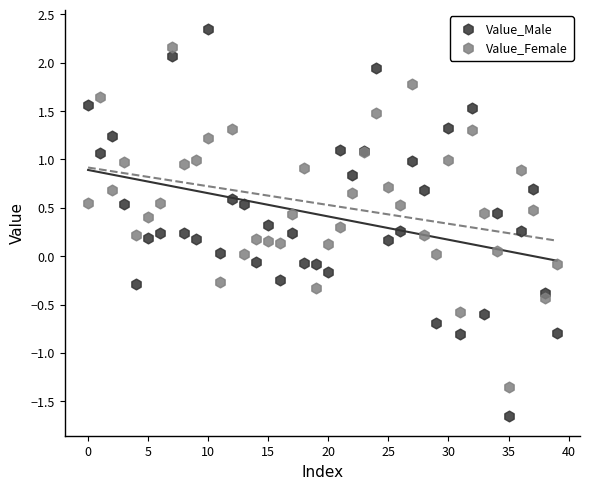

Which series has the widest spread of Y values?

Value_Male